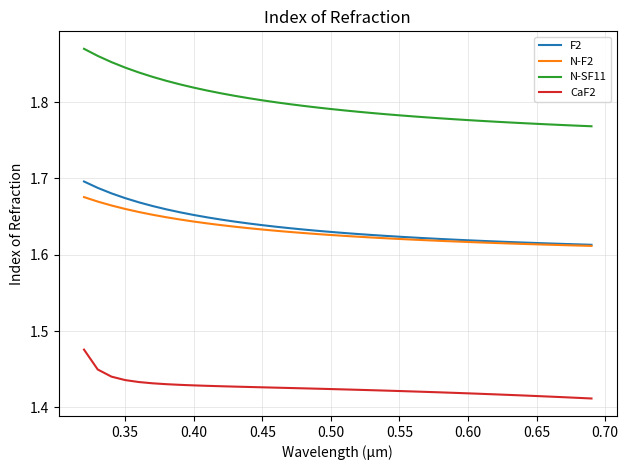

True or false: F2 and CaF2 cross at least once.

False